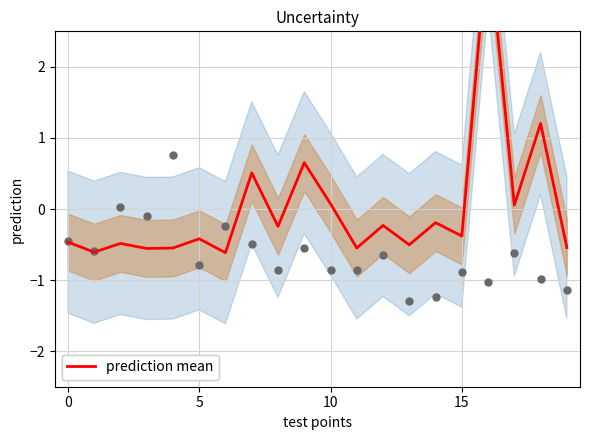

Which series has the largest Y range (max minus min)?

prediction mean